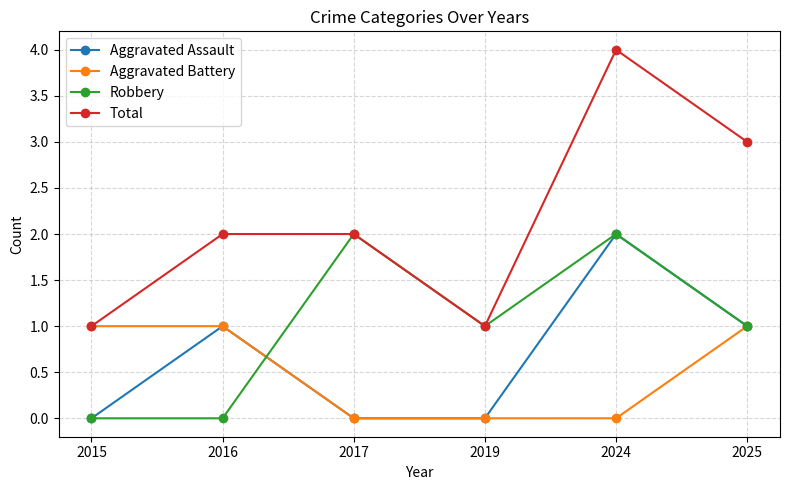

How many data points in Aggravated Assault are less than 1?

3